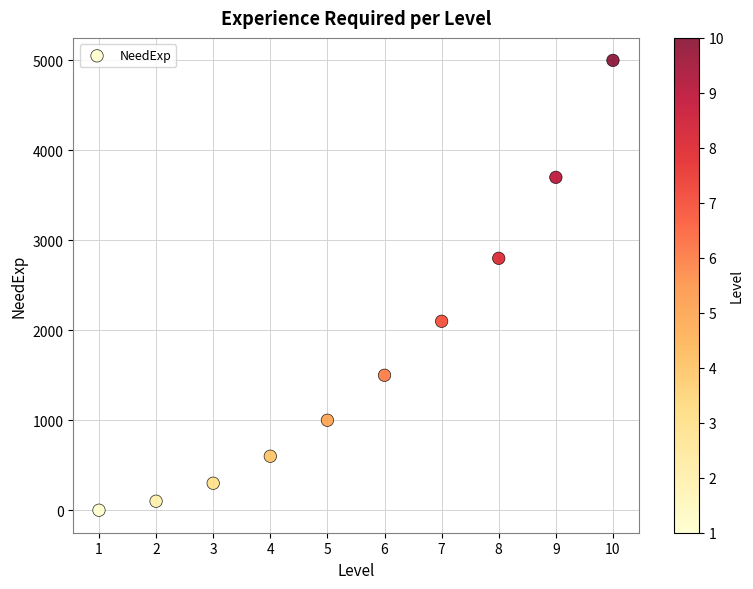

What Y value in the scatter plot is closest to 2500?

2800